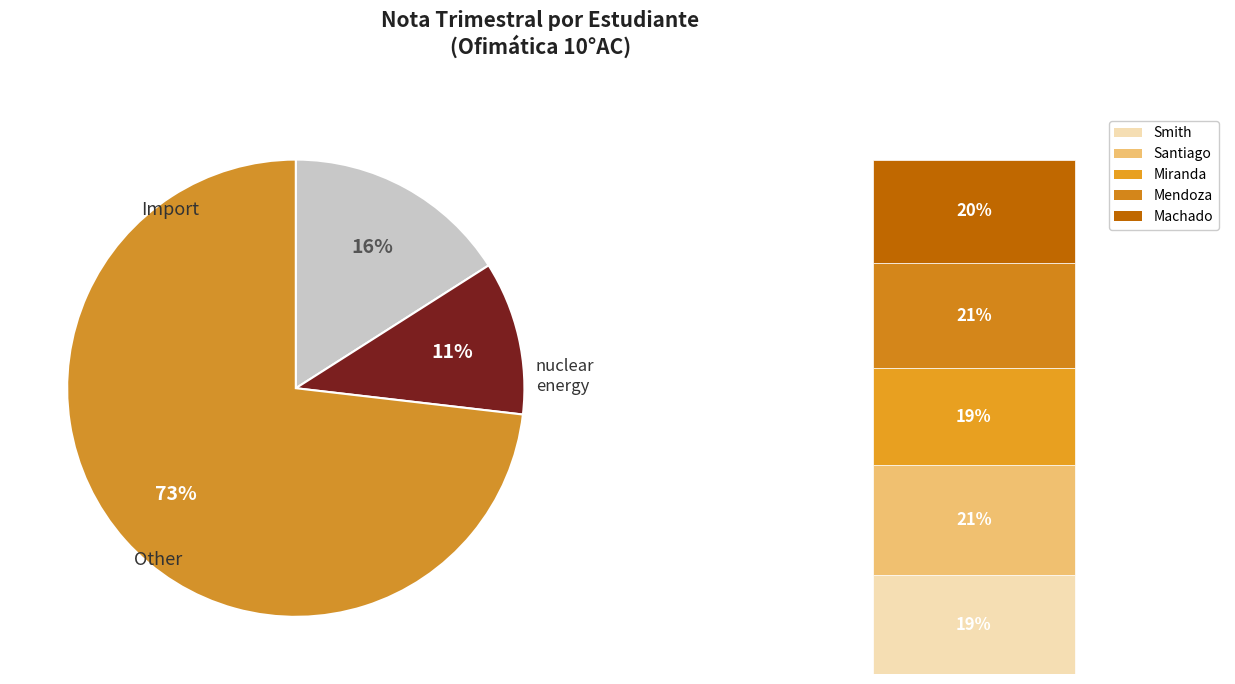

To the nearest percent, what is the average slice percentage?

33%